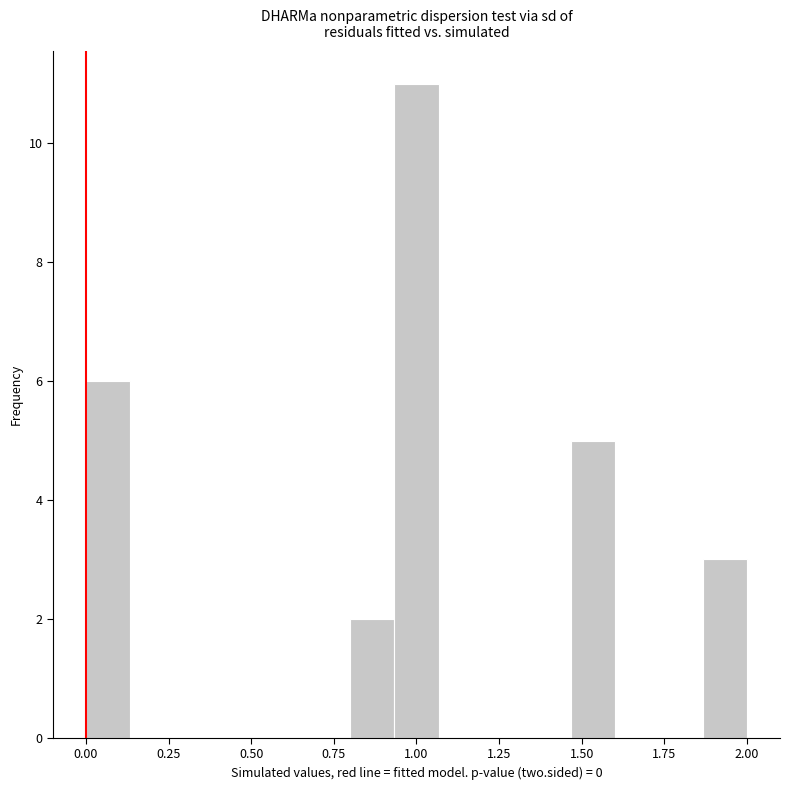

Read against the x-axis, roughly where is the centre of the tallest bar?

1.00